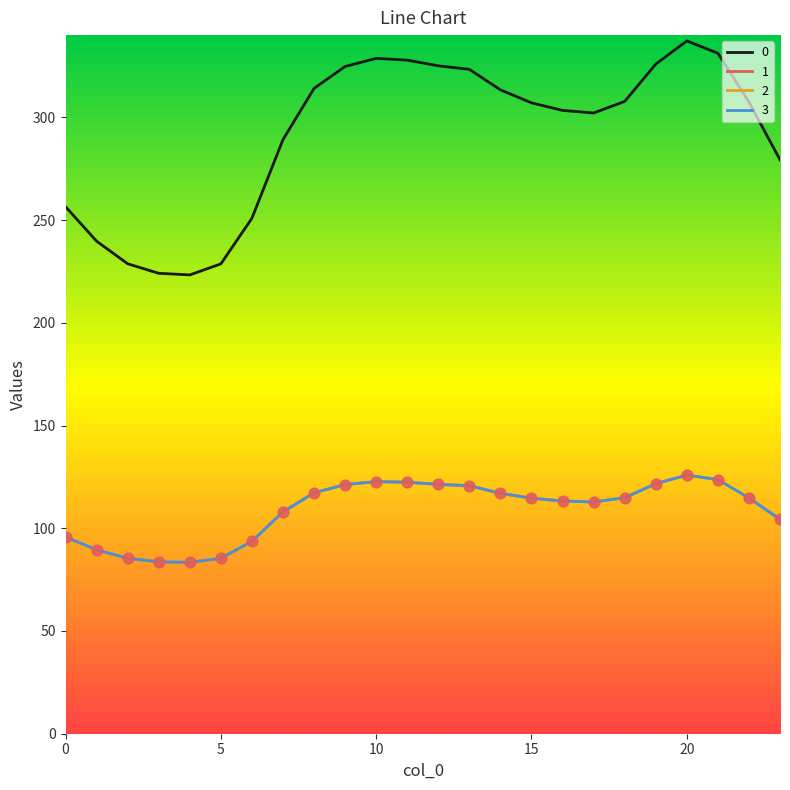

At which category is the sum across all series the highest?

20